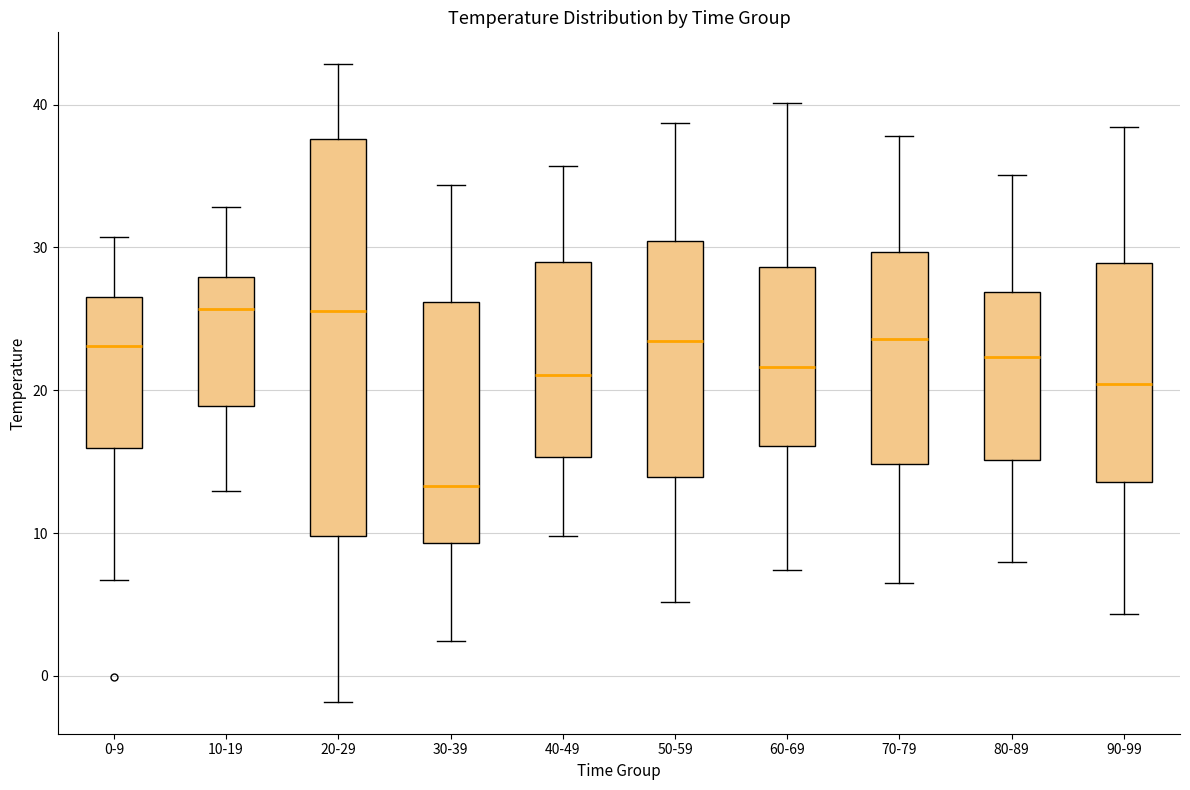

Reading left to right, transcribe this box plot: for each box, give where its median line is, the range the box spans, and where its two whiskers end, as read against the y-axis. The values are not printed on the chart, so give them approximately, as read against the axis.

0-9: median 23, box 16 to 27, whiskers 7 to 31
10-19: median 26, box 19 to 28, whiskers 13 to 33
20-29: median 26, box 10 to 38, whiskers -2 to 43
30-39: median 13, box 9 to 26, whiskers 2 to 34
40-49: median 21, box 15 to 29, whiskers 10 to 36
50-59: median 23, box 14 to 30, whiskers 5 to 39
60-69: median 22, box 16 to 29, whiskers 7 to 40
70-79: median 24, box 15 to 30, whiskers 7 to 38
80-89: median 22, box 15 to 27, whiskers 8 to 35
90-99: median 20, box 14 to 29, whiskers 4 to 38